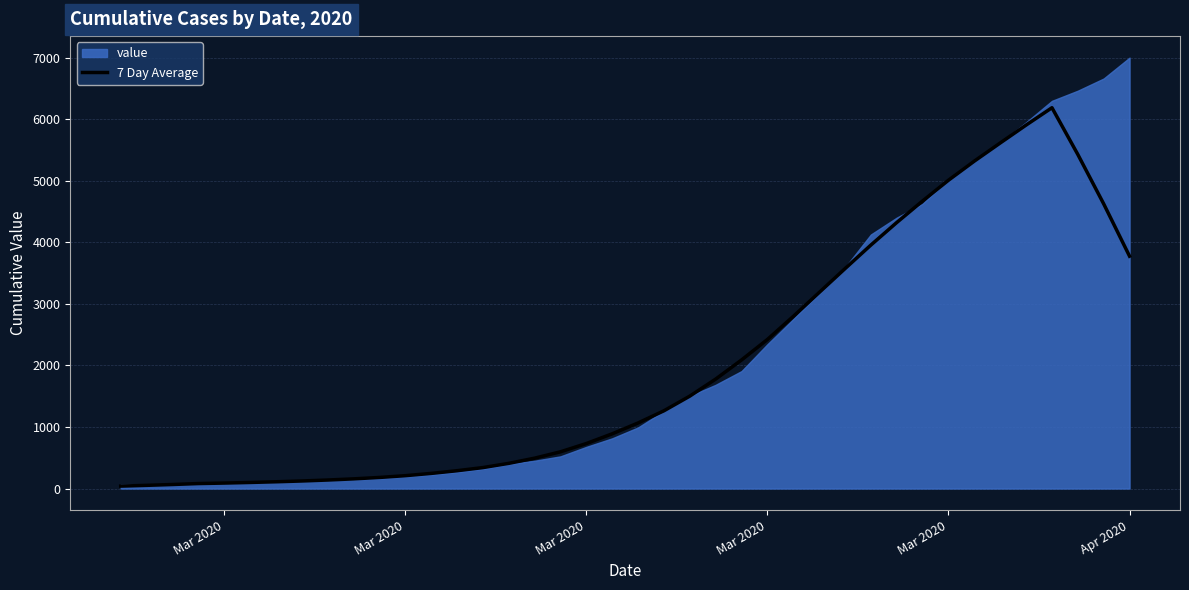

At which category does the chart reach its minimum across all series?

Mar 2020